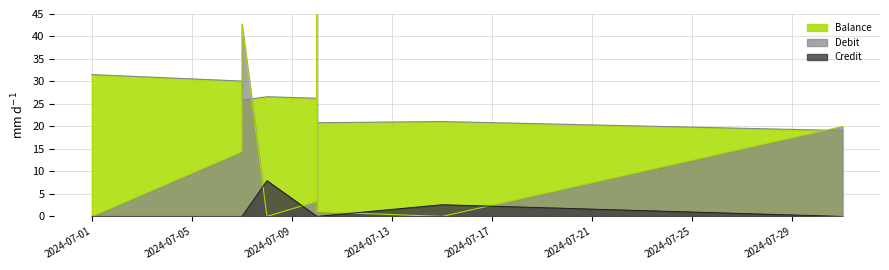

At how many categories does at least one series exceed 43?

1